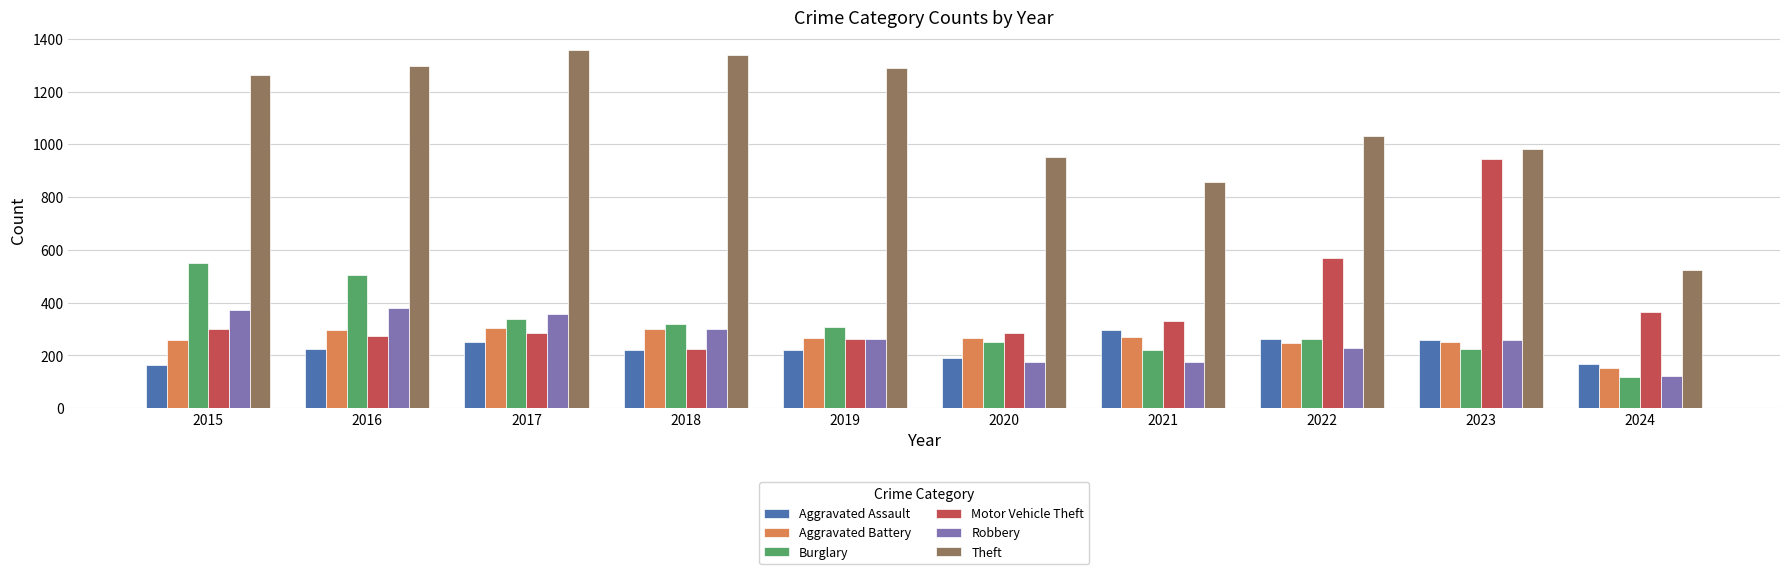

Which series changed the most between 2022 and 2024?

Theft